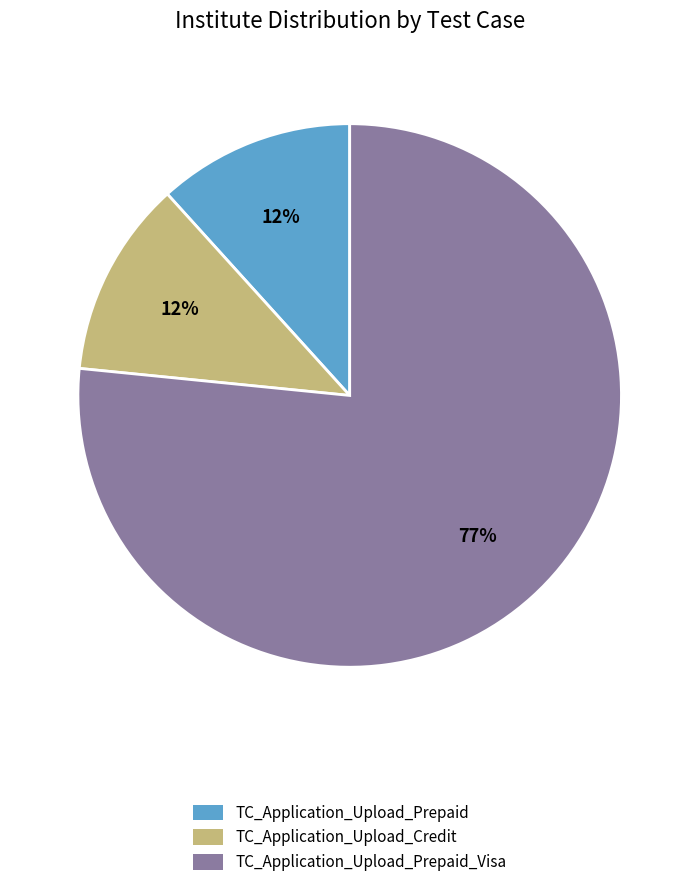

To the nearest percent, what is the combined percentage of TC_Application_Upload_Credit and TC_Application_Upload_Prepaid_Visa?

88%